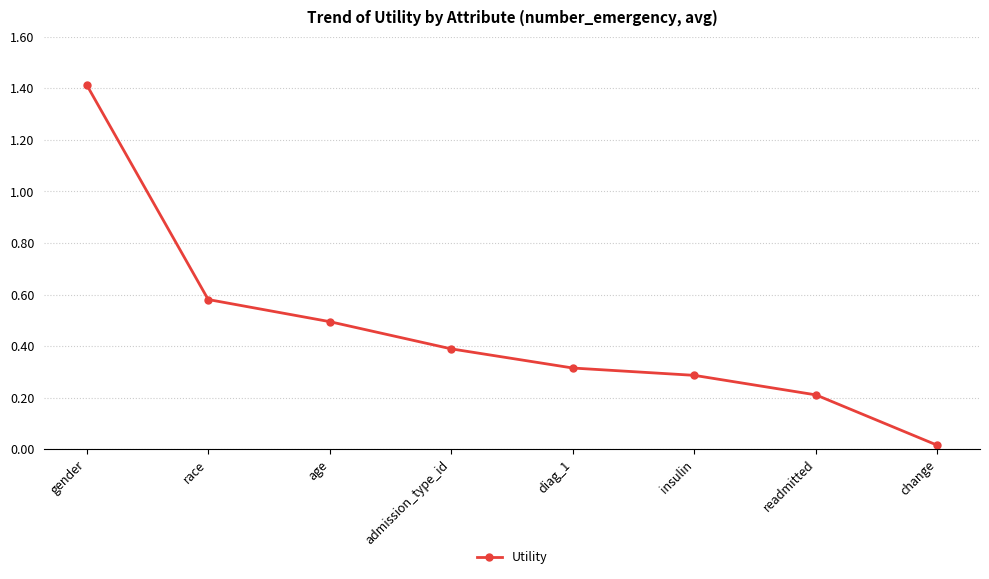

True or false: the data shows 0.7 at admission_type_id.

False